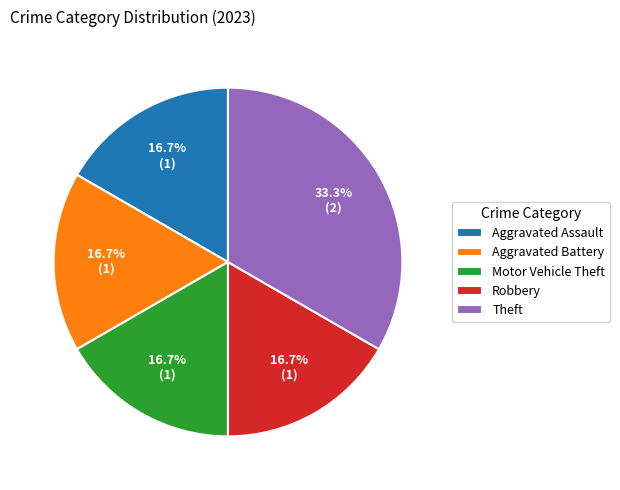

What is the total percentage of Motor Vehicle Theft and Theft?

50.0%